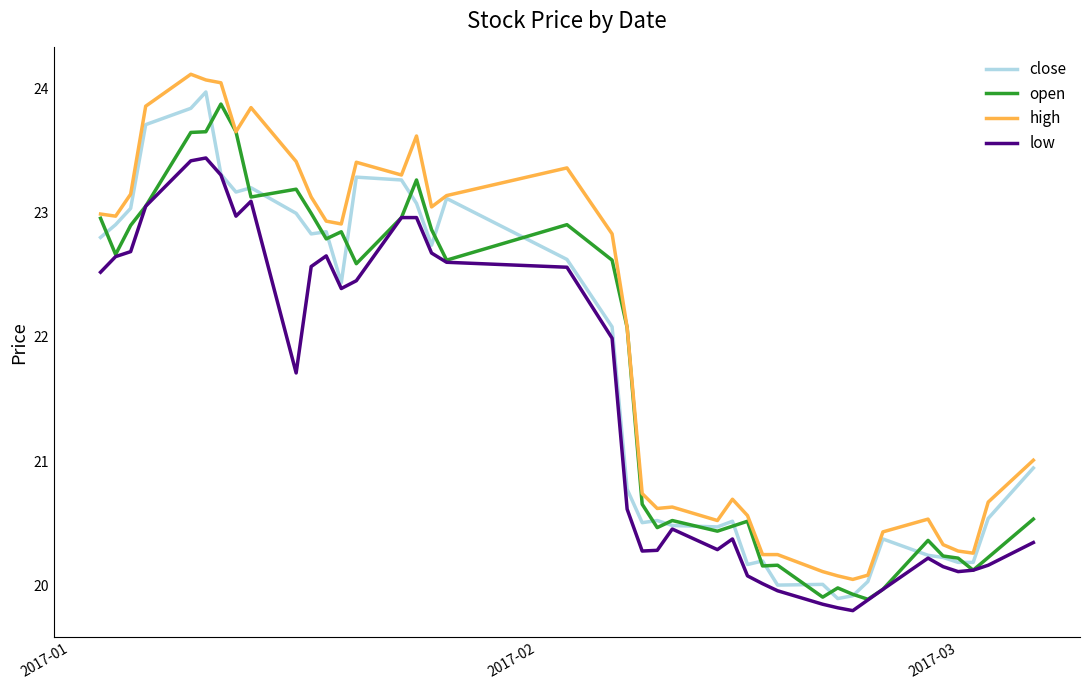

Does the chart have visible grid lines?

No